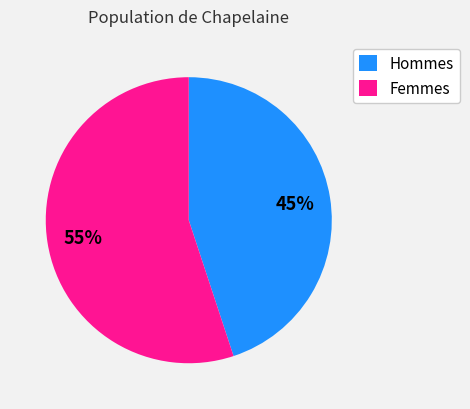

Is it true that Hommes is 45% of the pie?

True